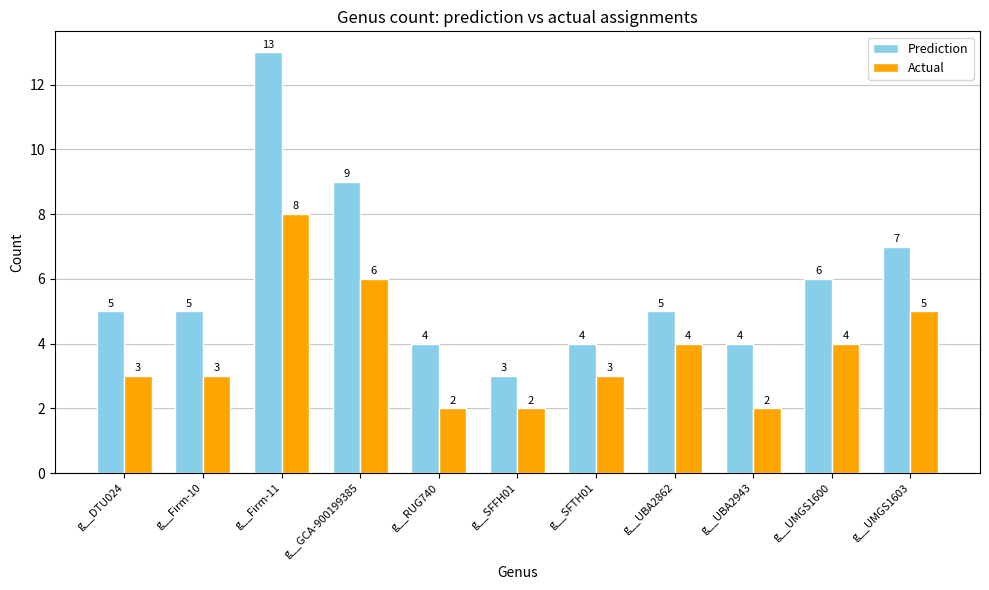

What is the spread (max minus min) of values at g__Firm-11?

5